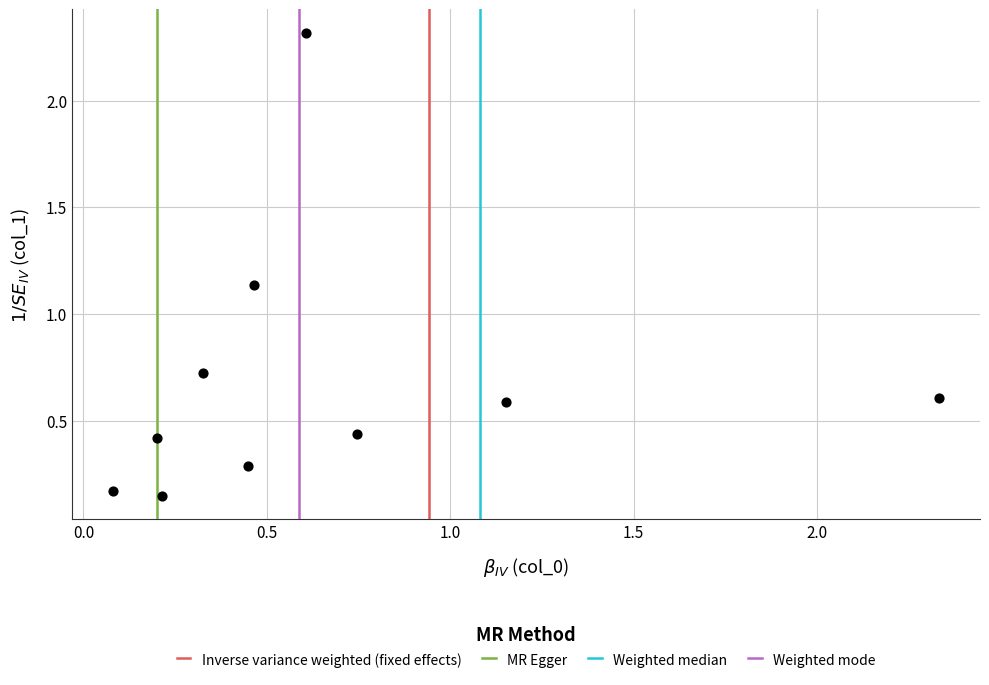

What is the range of Y values (max minus min)?

2.2